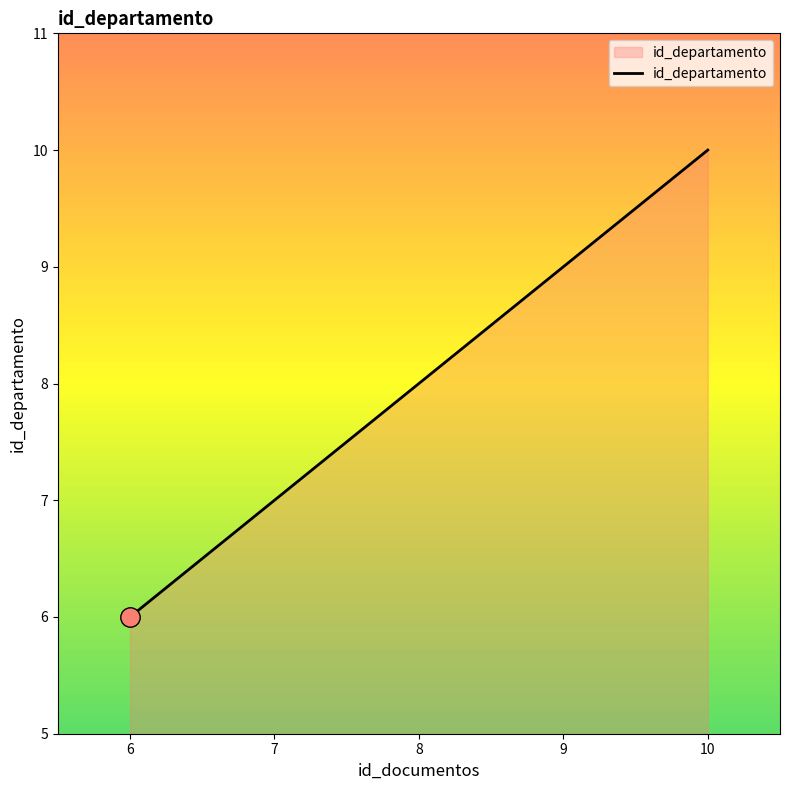

At which label is the value closest to 8?

8